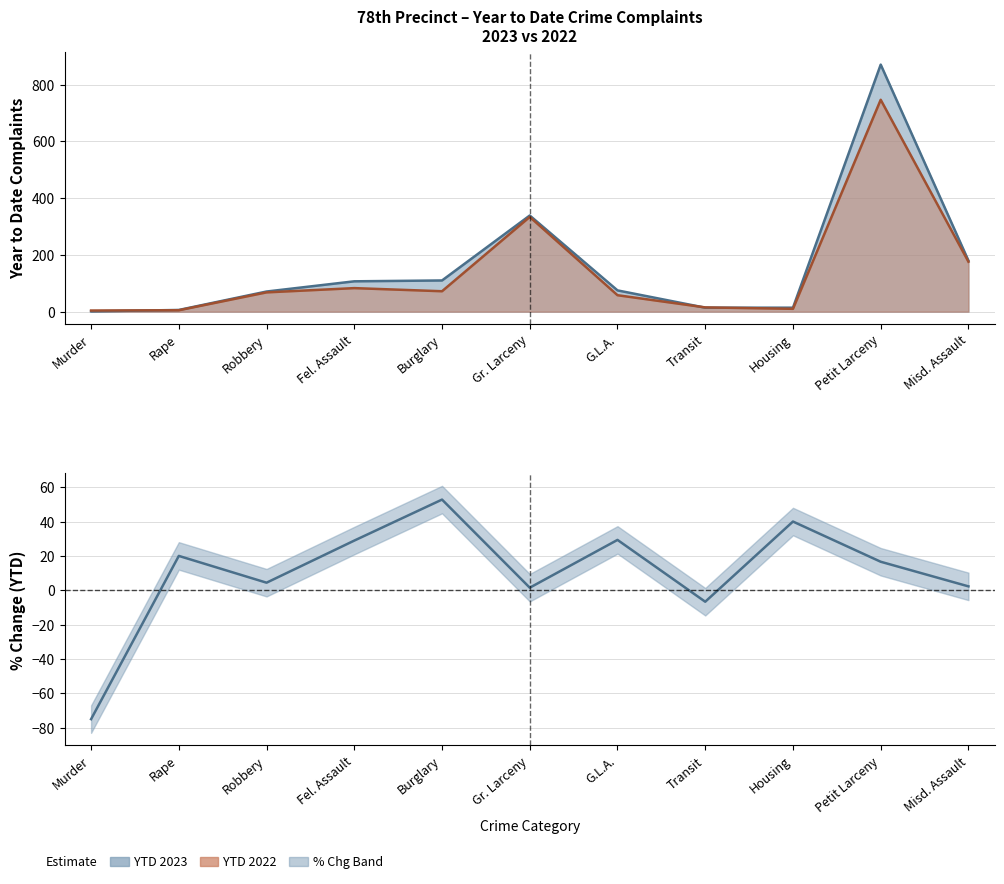

Reading left to right, list all the values displayed in this chart.

YTD 2023: 1	6	71	107	110	339	75	14	14	871	180
YTD 2022: 4	5	68	83	72	334	58	15	10	747	176